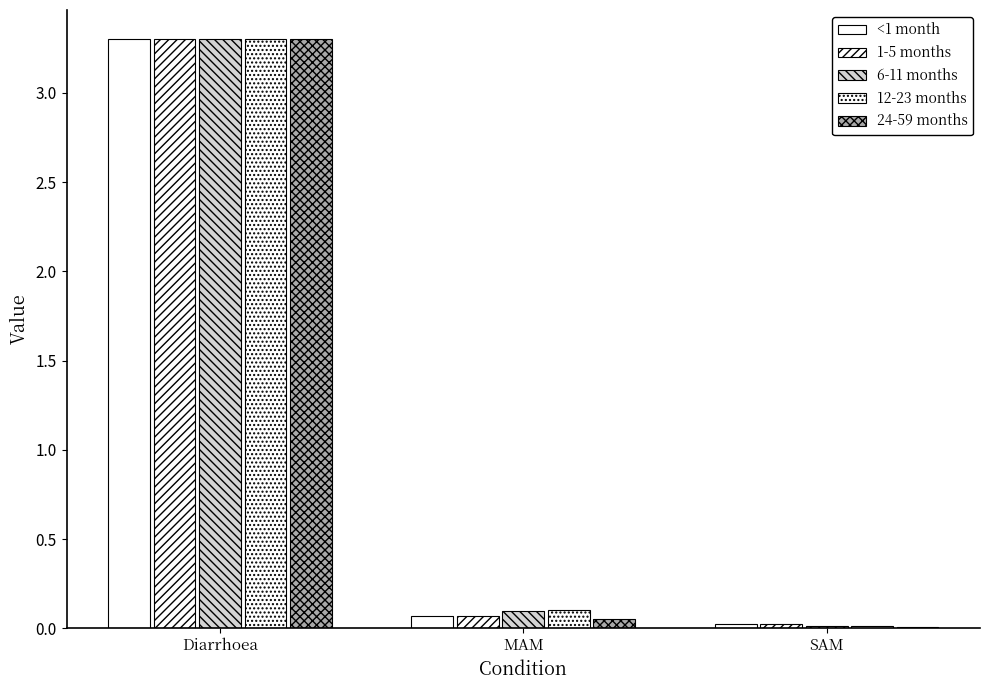

The value of 12-23 months at SAM is 0.0. True or false?

True